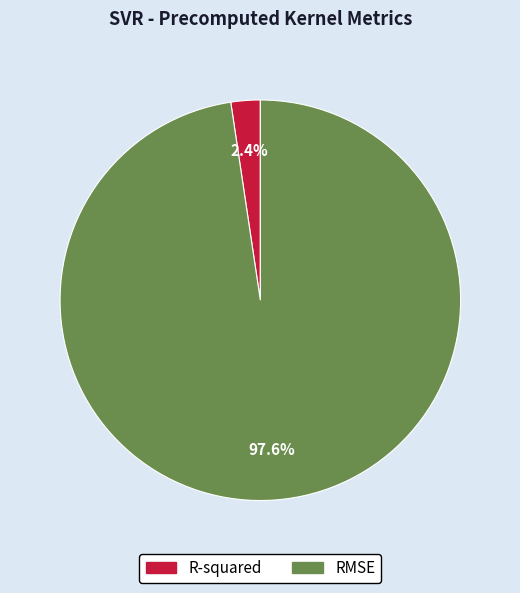

Which slice is the largest?

RMSE